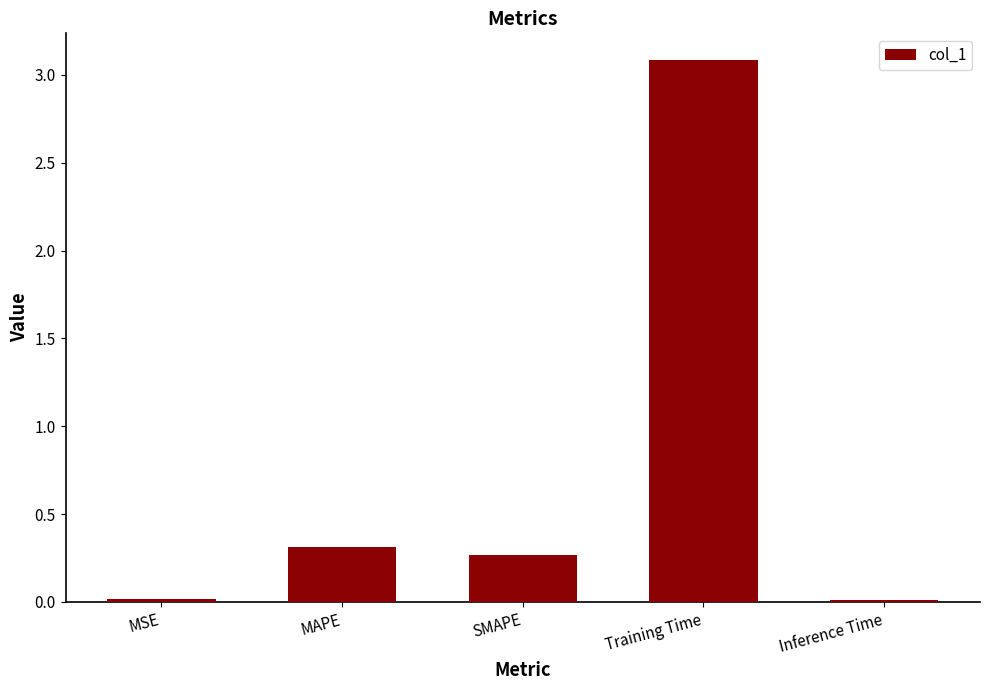

What is the change in value from MSE to Training Time?

+3.1